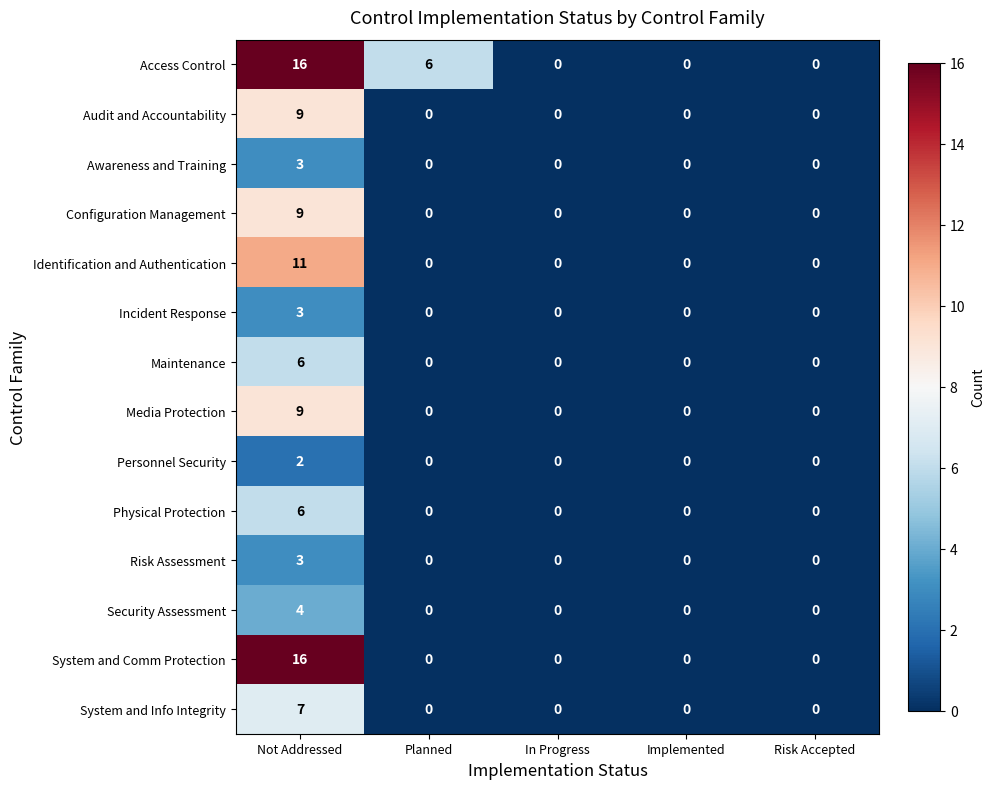

How many series are shown in this chart?

14